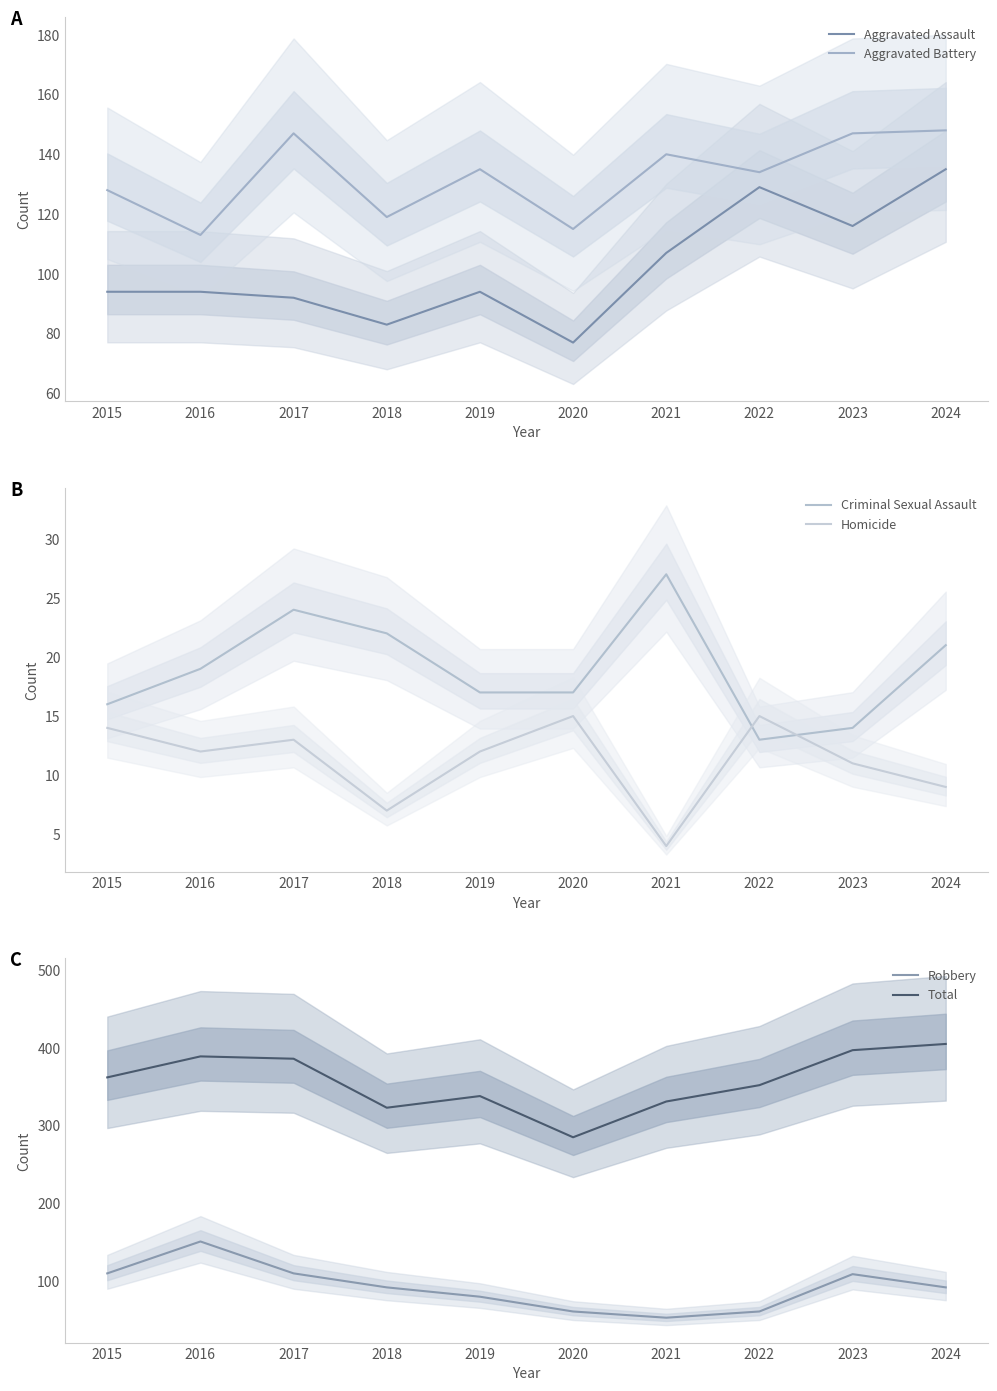

Is the value of Total at 2024 greater than the value of Criminal Sexual Assault at 2016?

Yes